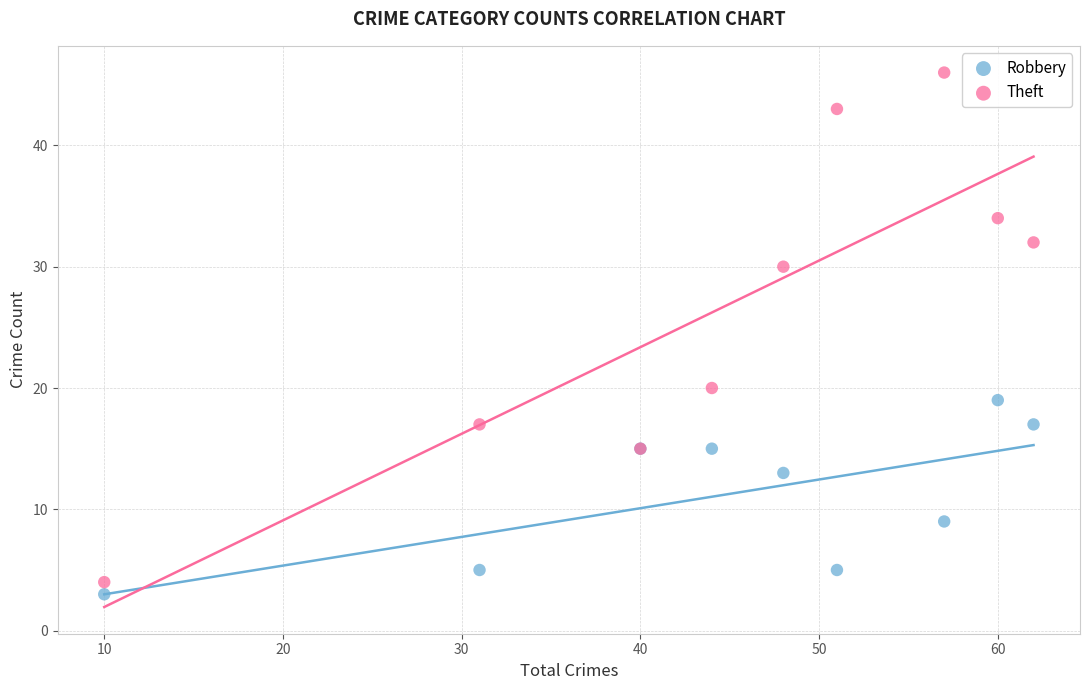

What is the X range (max minus min) for the scatter plot?

52